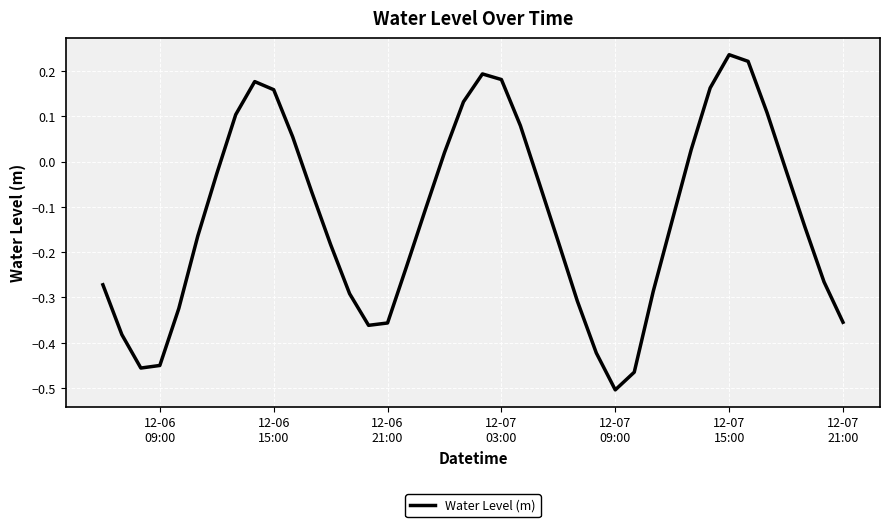

What is the difference between the maximum and minimum values?

0.7